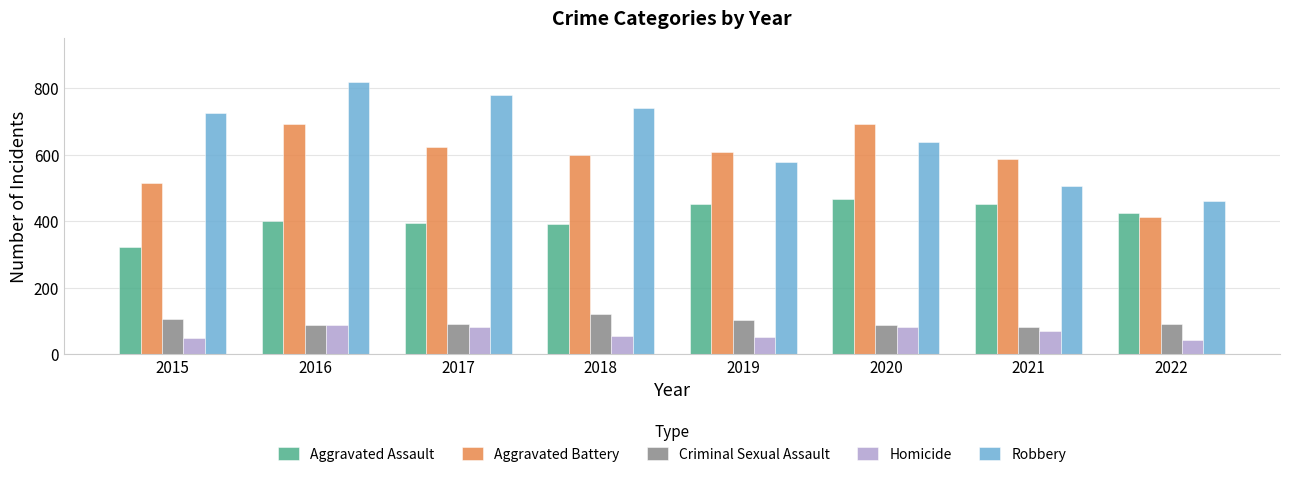

What is the sum of the Aggravated Battery values at 2018 and 2015?

1115